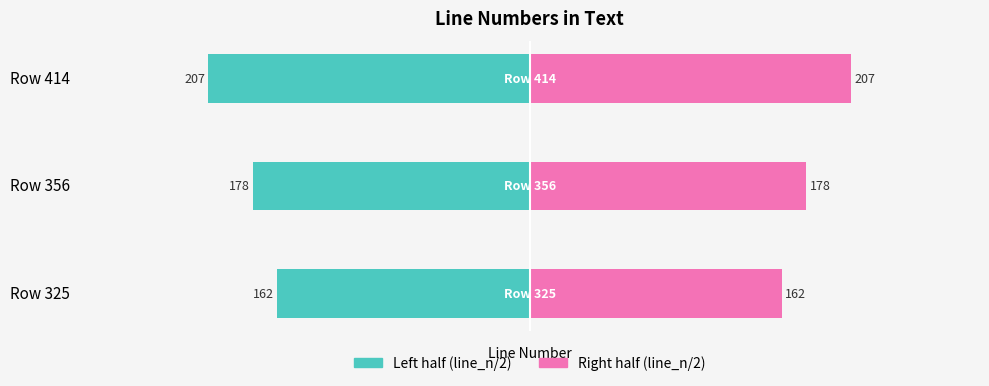

The Left half series shows -178.0 at Row 356. True or false?

True